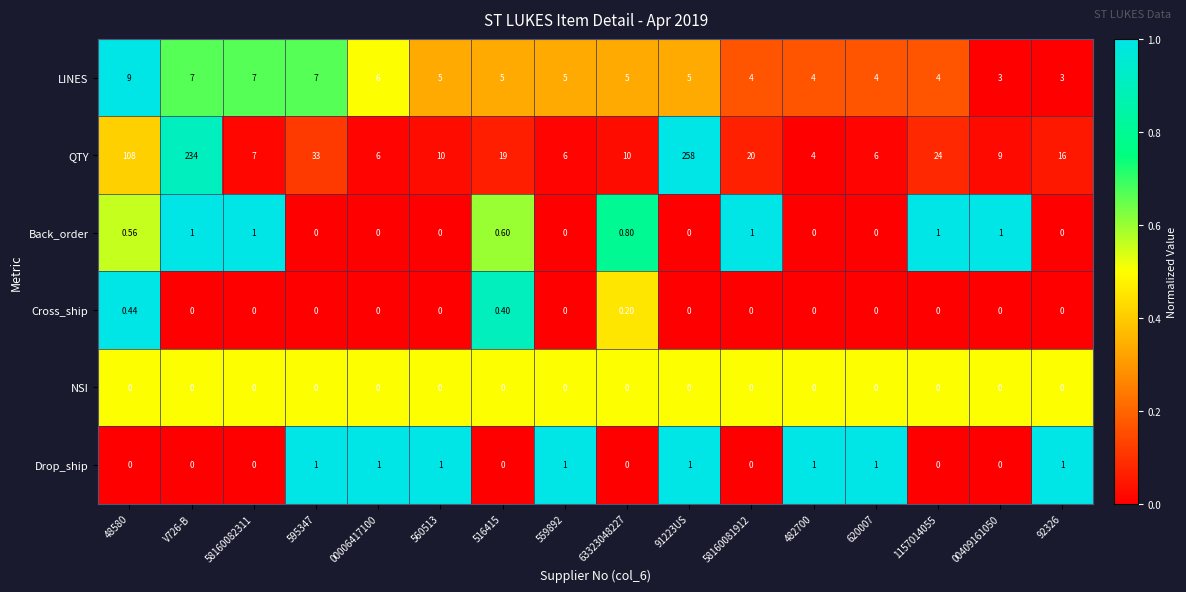

Which series changed the most between 516415 and 91223US?

QTY